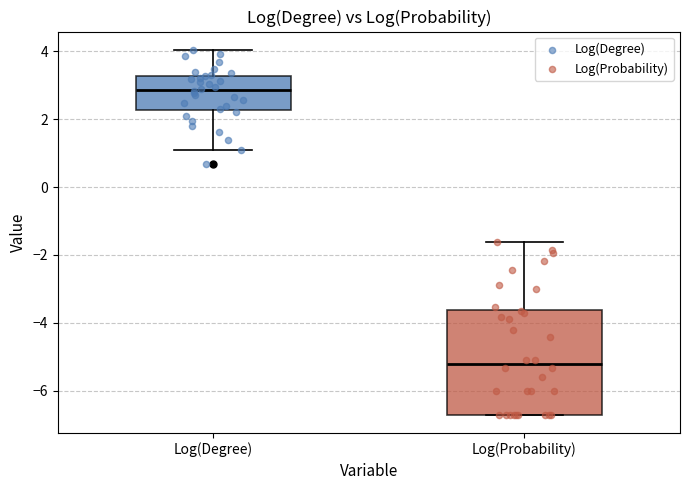

Where is the upper edge of the box for Log(Degree) on the y-axis? The values are not printed on the chart, so give them approximately, as read against the axis.

3.2